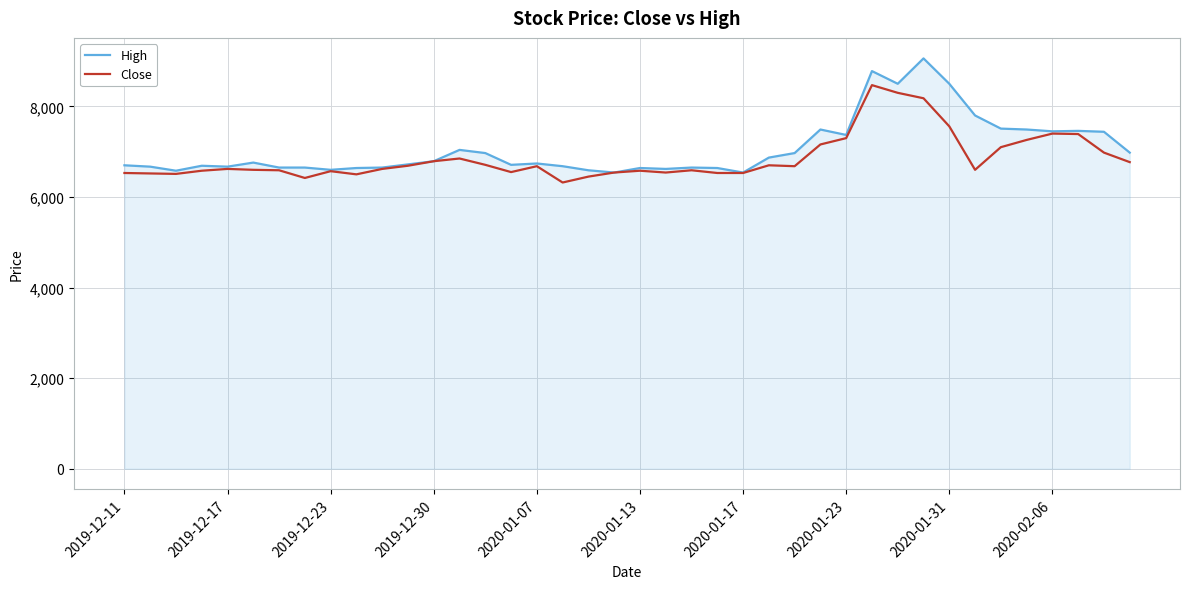

Which series has the largest range (max minus min)?

High